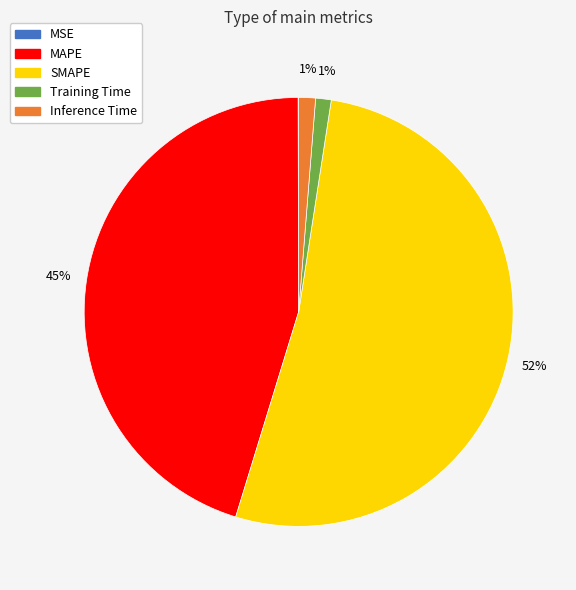

Which category has the biggest portion of the pie?

SMAPE